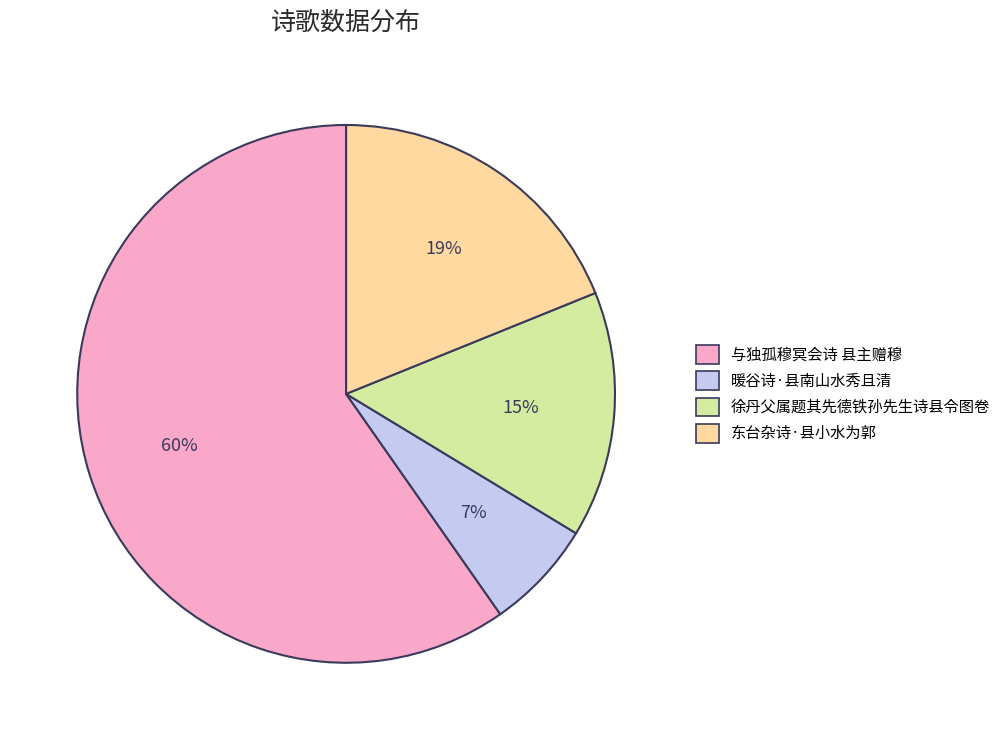

Rank the categories by value from highest to lowest.

与独孤穆冥会诗 县主赠穆, 东台杂诗·县小水为郭, 徐丹父属题其先德铁孙先生诗县令图卷, 暖谷诗·县南山水秀且清